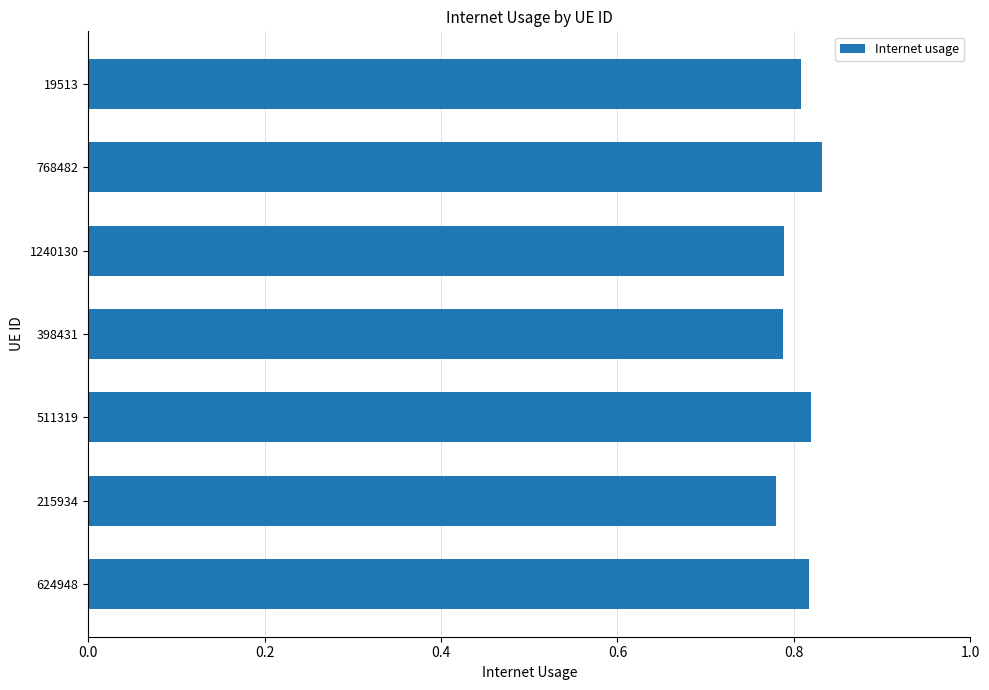

How many values are between 0 and 1?

7